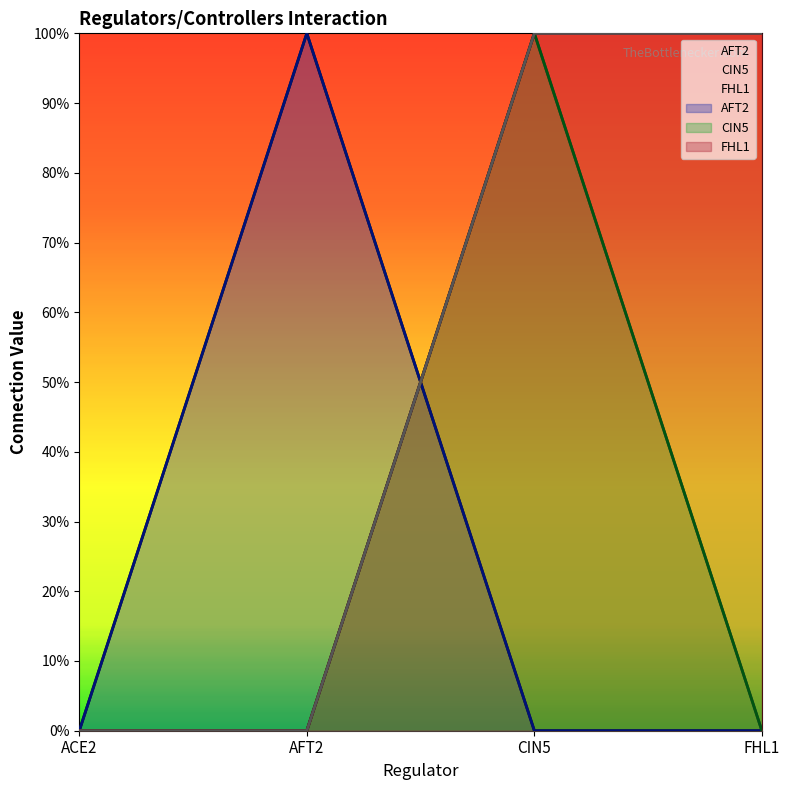

Rank the series by their maximum value, from lowest to highest.

AFT2, CIN5, FHL1